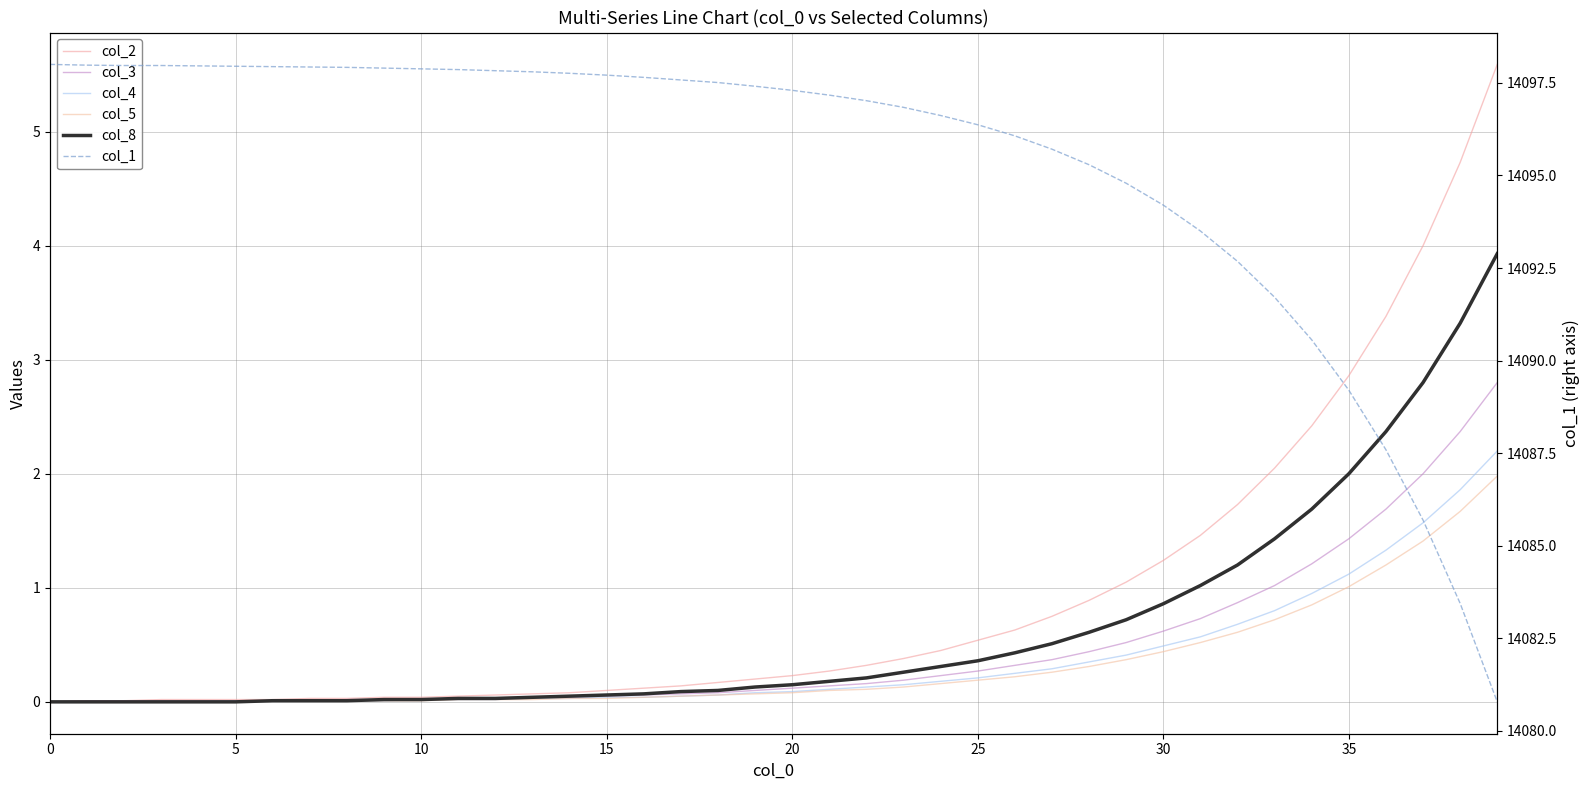

Count the number of categories in the chart.

40